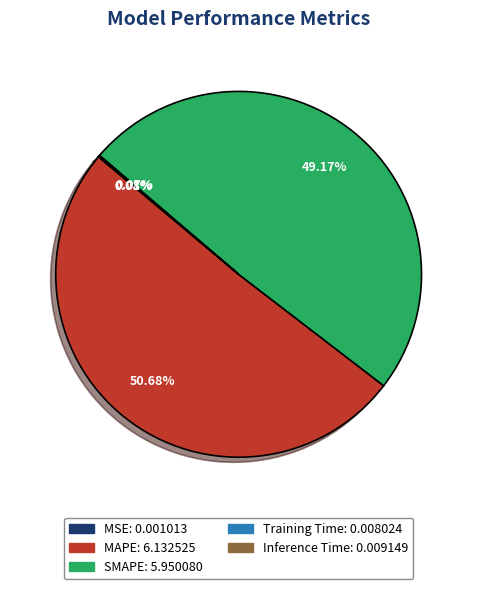

Which has a higher value, MAPE or SMAPE?

MAPE